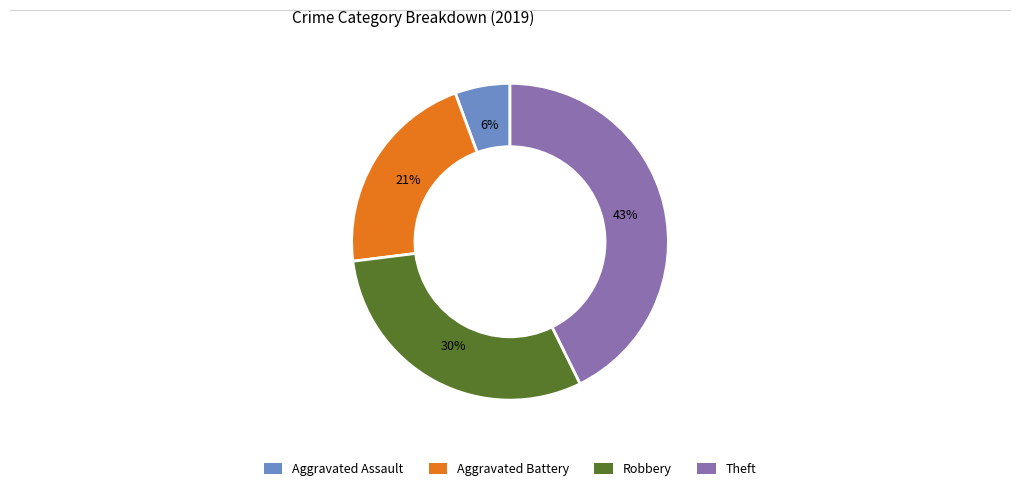

To the nearest percent, what is the combined percentage of Theft and Aggravated Battery?

64%